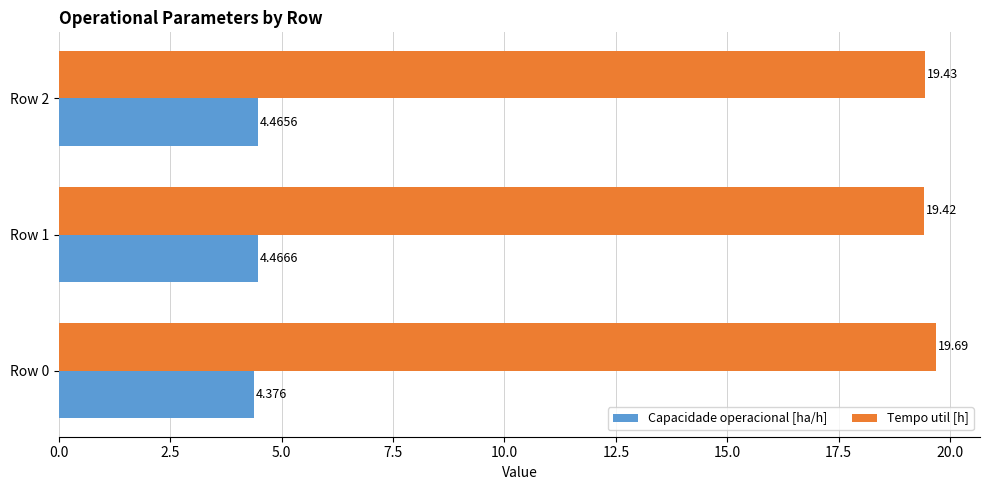

List the series in order of their peak value, lowest first.

Capacidade operacional [ha/h], Tempo util [h]